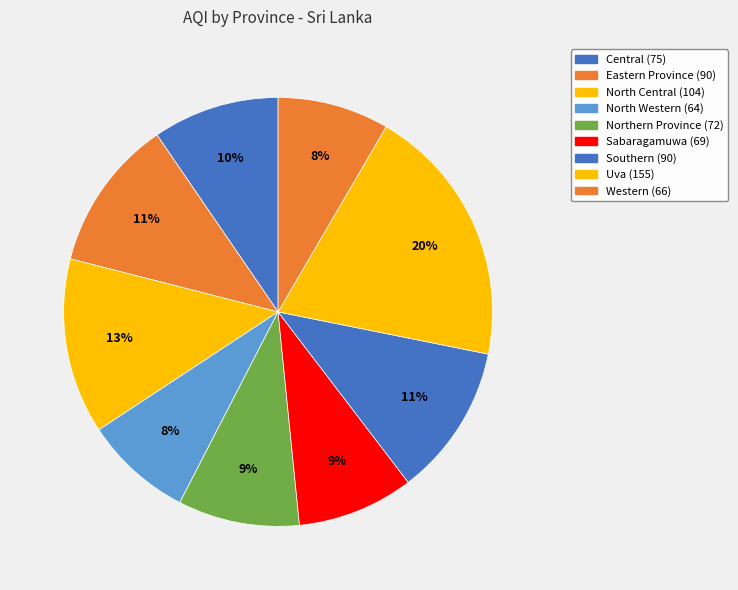

Between Eastern Province and Northern Province, which is larger?

Eastern Province